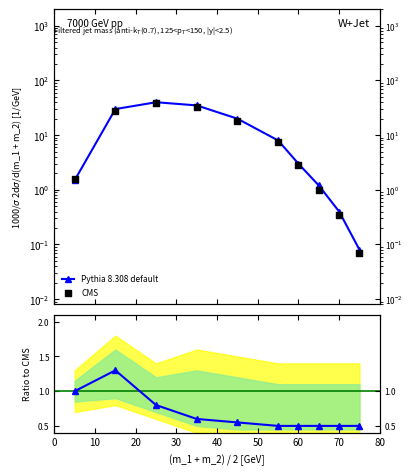

Which series has the widest spread of Y values?

Pythia 8.308 default